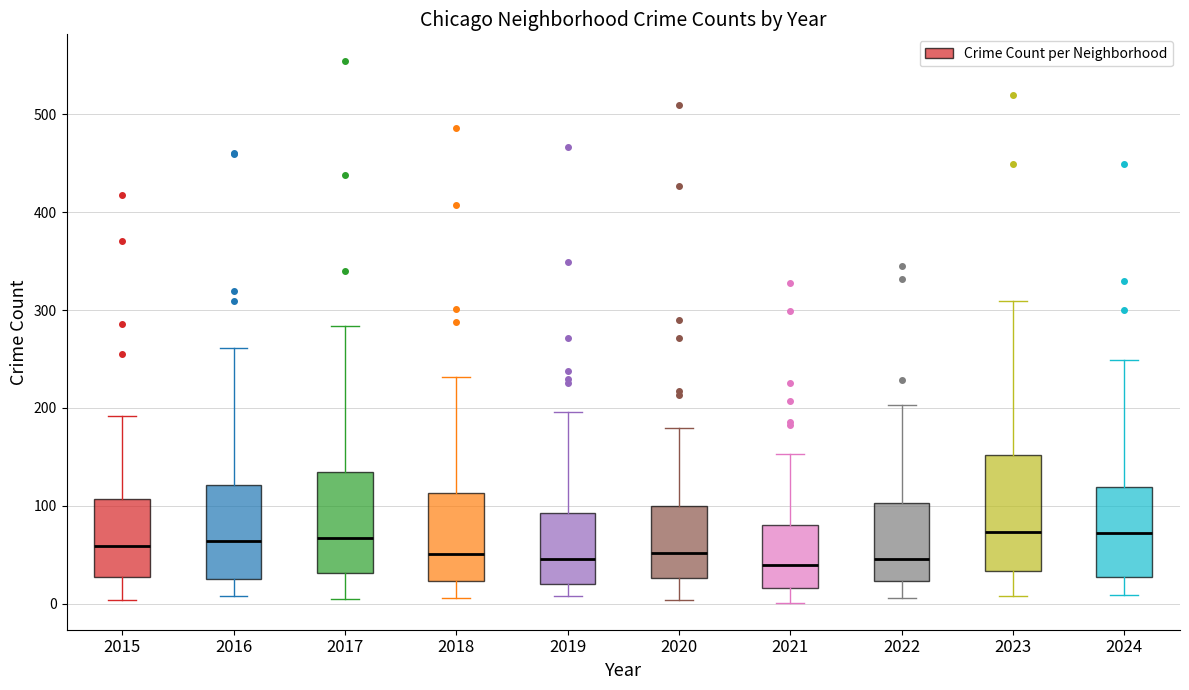

Reading left to right, read every box against the y-axis: the position of its median line, the range the box covers, and the ends of its whiskers. The values are not printed on the chart, so give them approximately, as read against the axis.

2015: median 60, box 30 to 110, whiskers 0 to 190
2016: median 60, box 20 to 120, whiskers 10 to 260
2017: median 70, box 30 to 130, whiskers 10 to 280
2018: median 50, box 20 to 110, whiskers 10 to 230
2019: median 50, box 20 to 90, whiskers 10 to 200
2020: median 50, box 30 to 100, whiskers 0 to 180
2021: median 40, box 20 to 80, whiskers 0 to 150
2022: median 50, box 20 to 100, whiskers 10 to 200
2023: median 70, box 30 to 150, whiskers 10 to 310
2024: median 70, box 30 to 120, whiskers 10 to 250